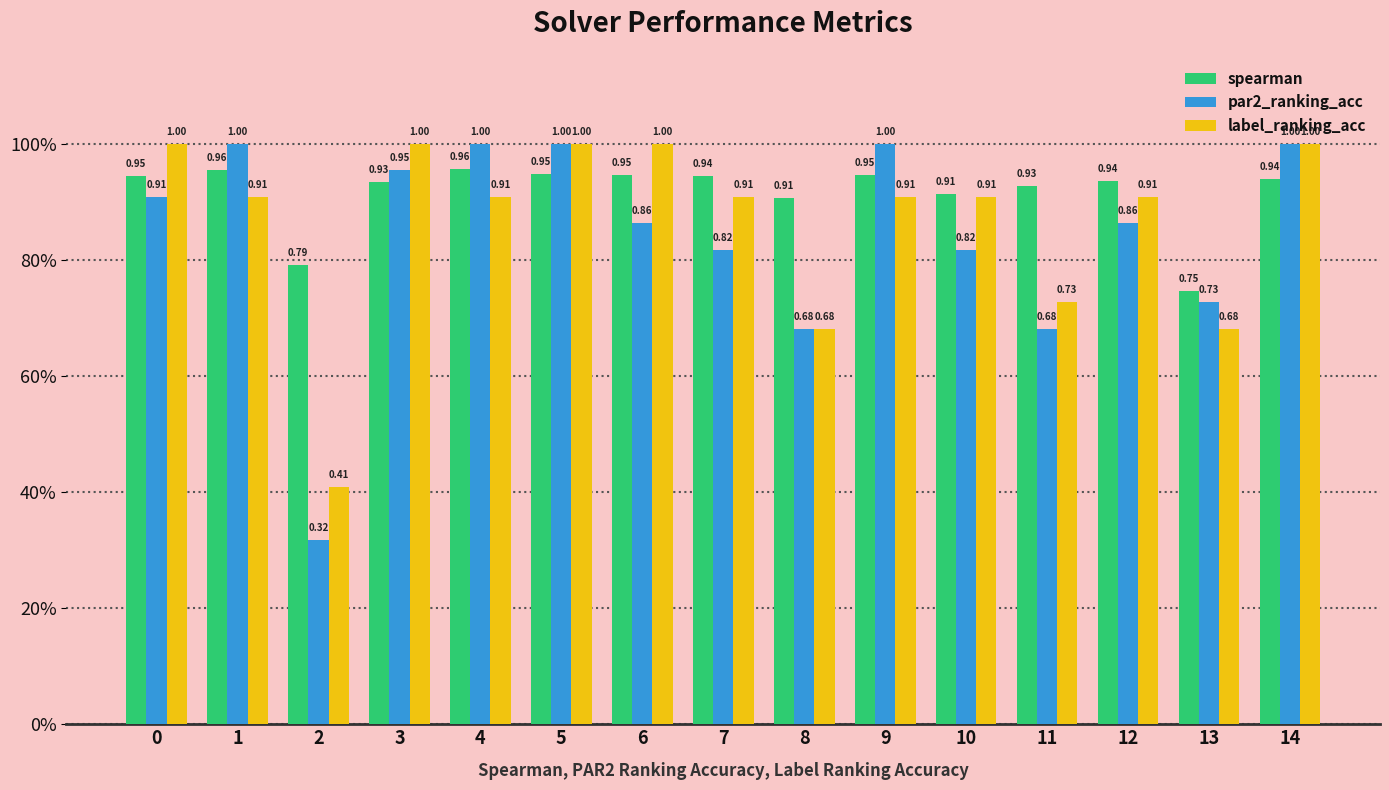

Which series has the largest range (max minus min)?

par2_ranking_acc